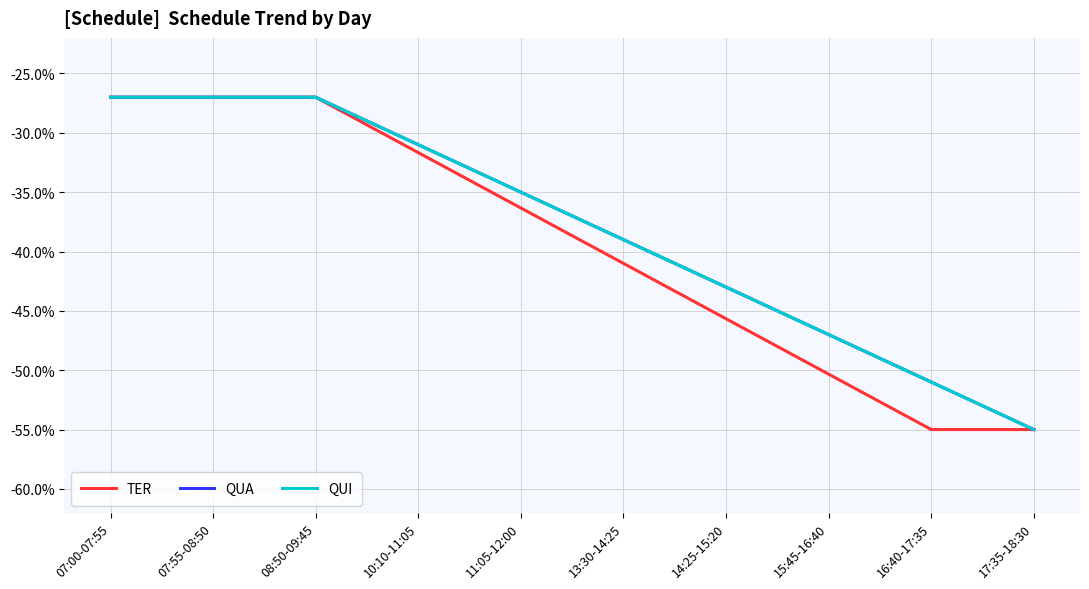

Is this an area chart (filled region under the line)?

No